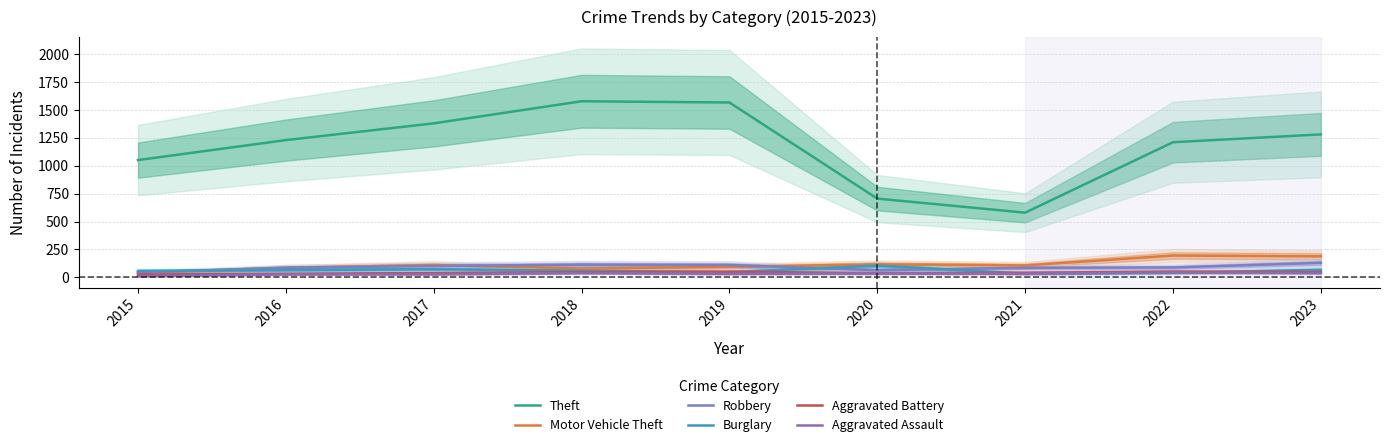

How many interior local valleys does the Burglary series have?

2